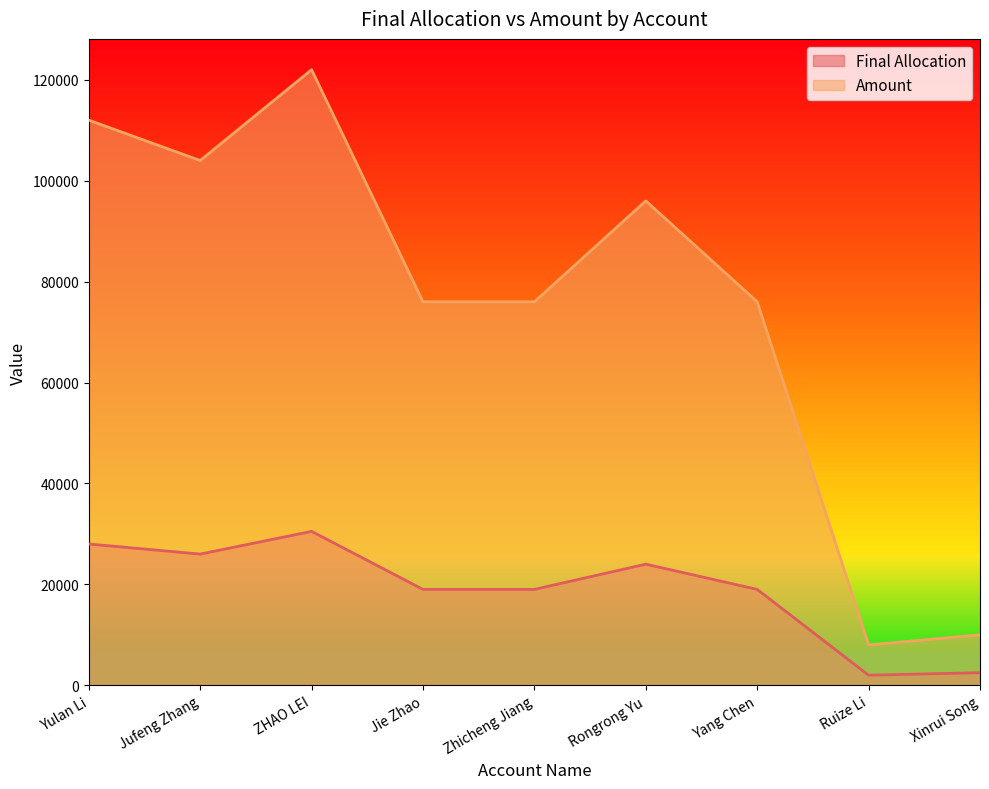

What is the maximum value for Final Allocation?

30500